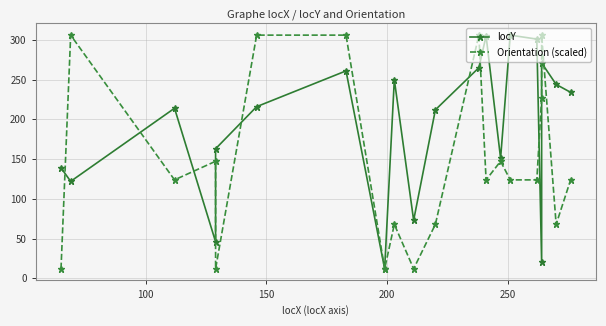

What are all the series names shown in the legend?

locY, Orientation (scaled)